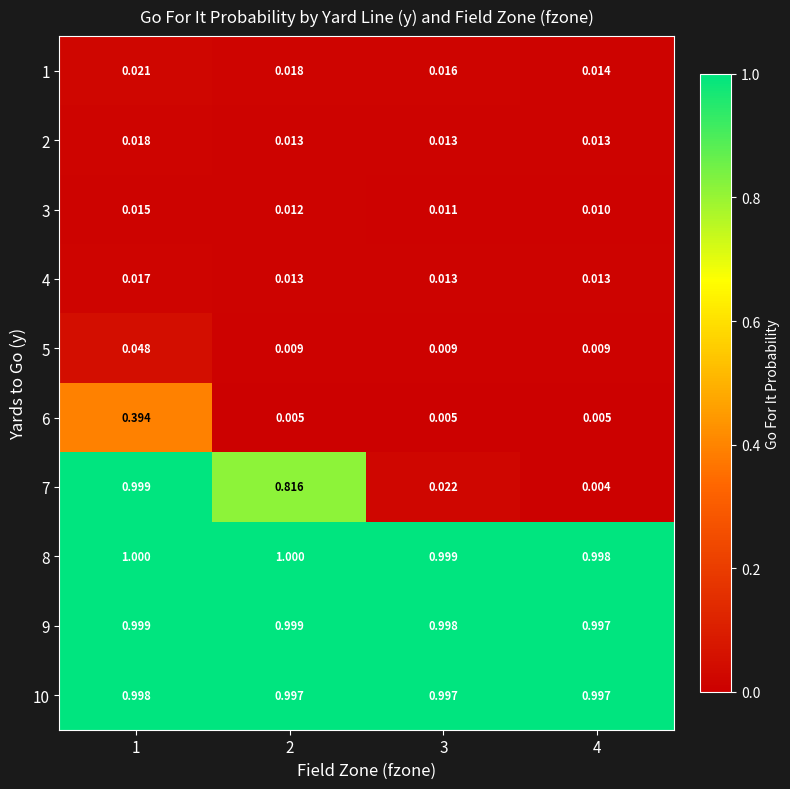

Is the value of 3 at 1 greater than the value of 6 at 1?

No